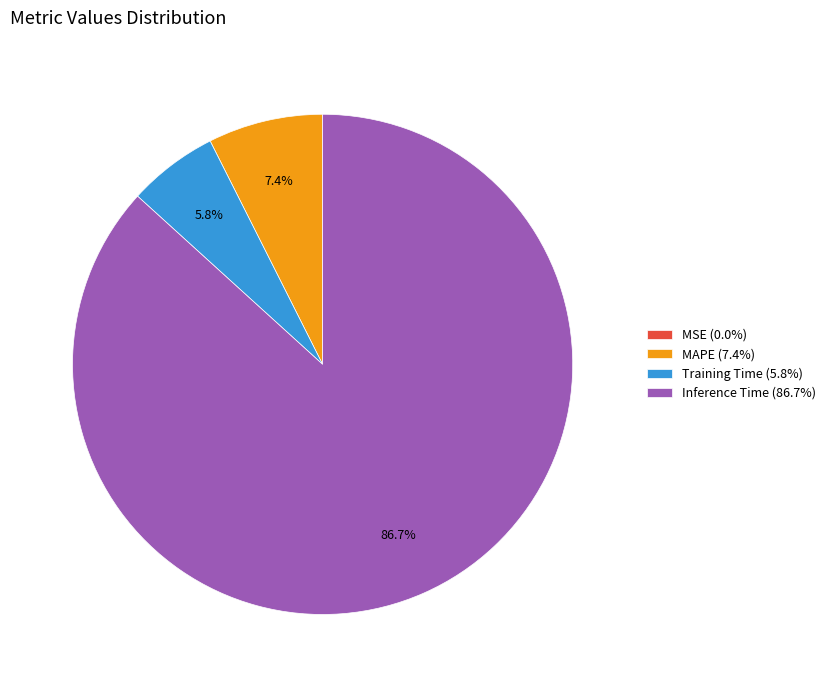

How much of the chart is everything except MAPE (7.4%)?

92.6%